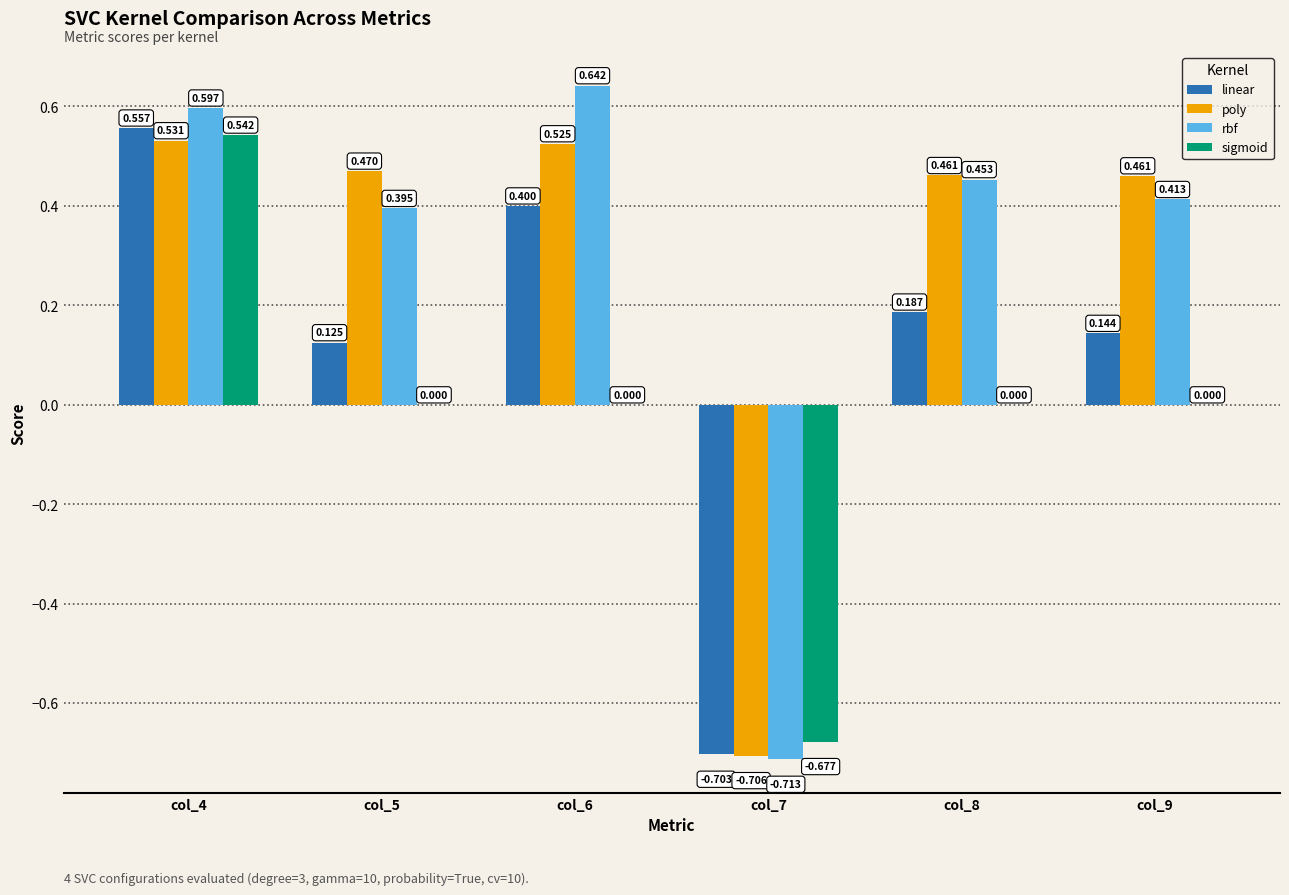

How many values in the poly series exceed 0?

5